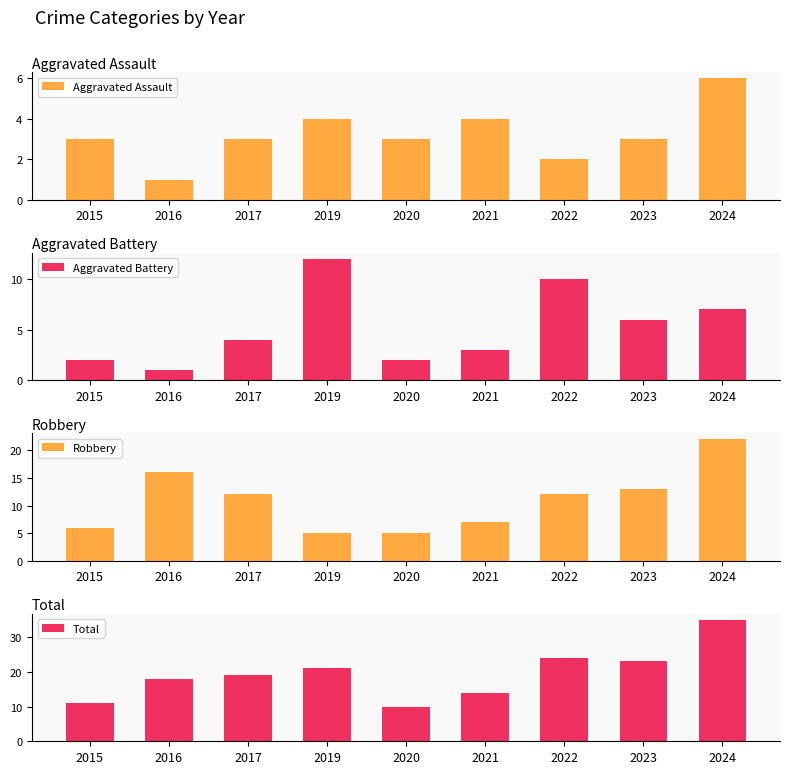

True or false: Total has a value of 24 at 2024.

False